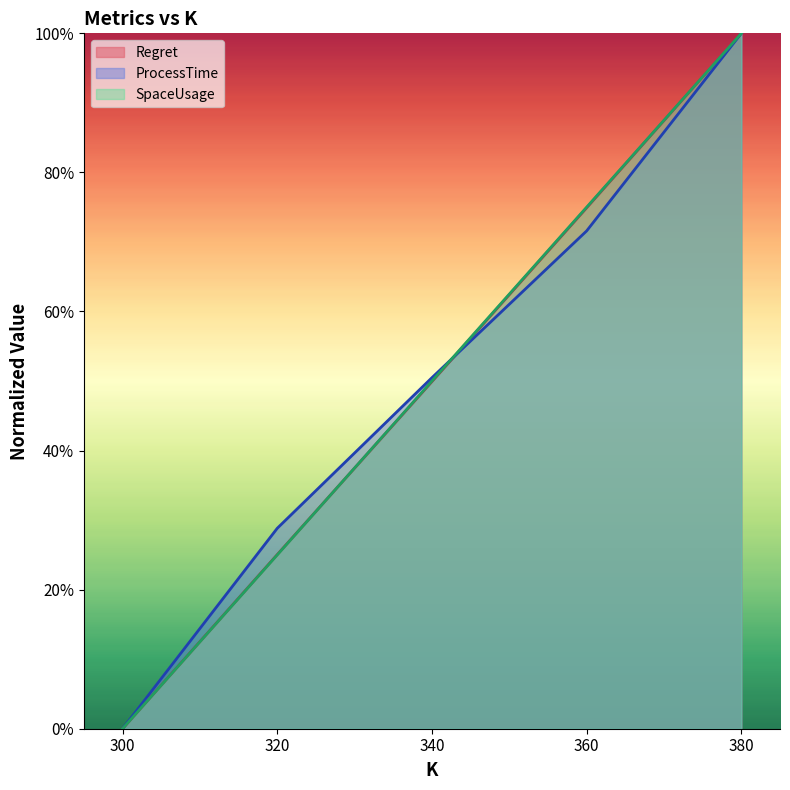

The Regret series shows -0.4 at 300. True or false?

False